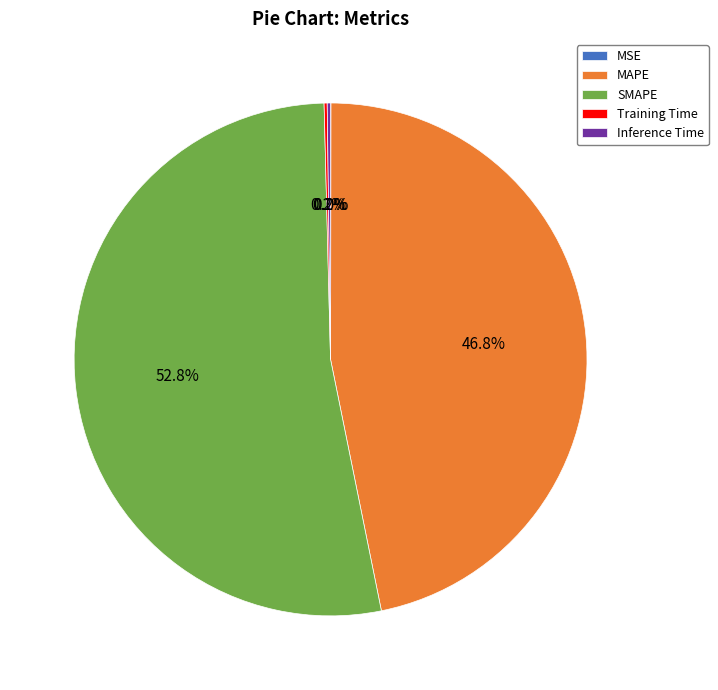

Between SMAPE and MAPE, which is larger?

SMAPE